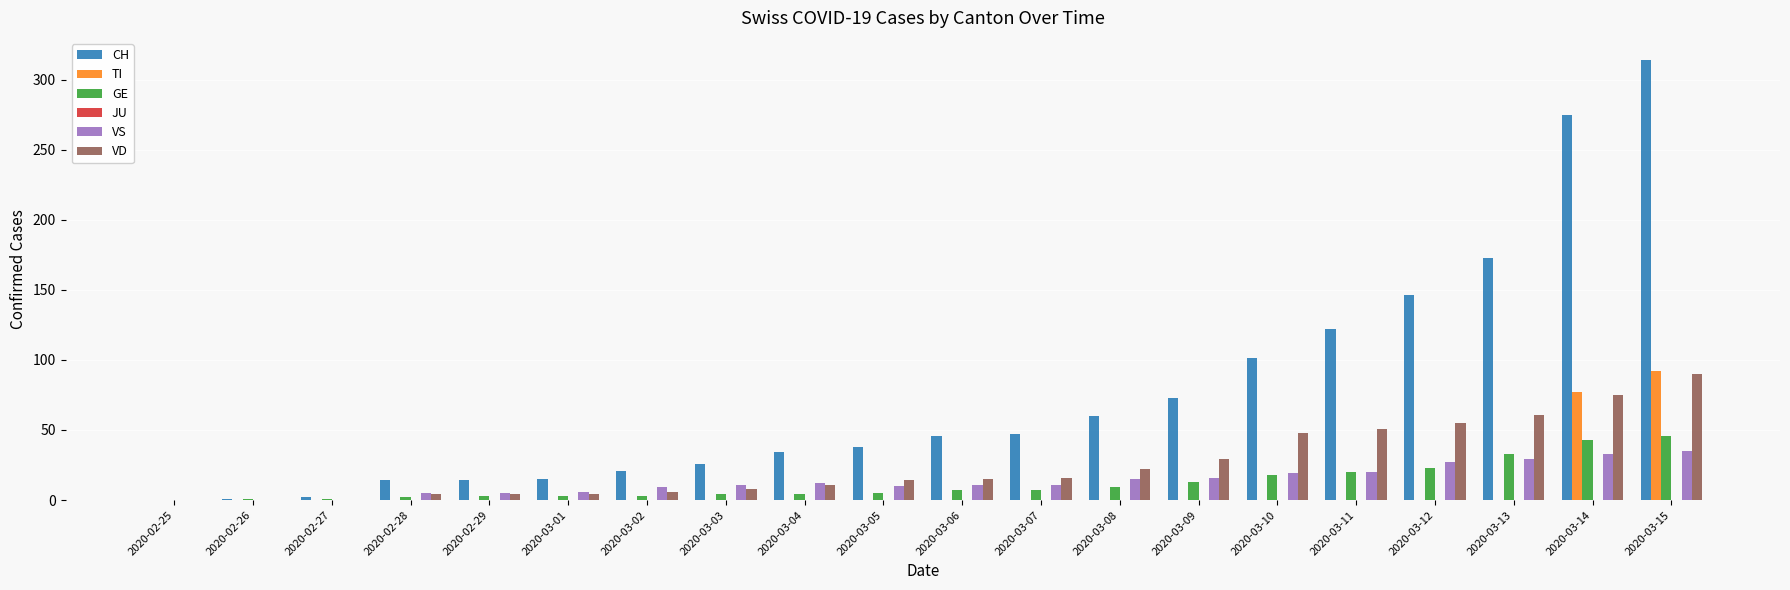

Which label corresponds to the largest value in the chart?

2020-03-15